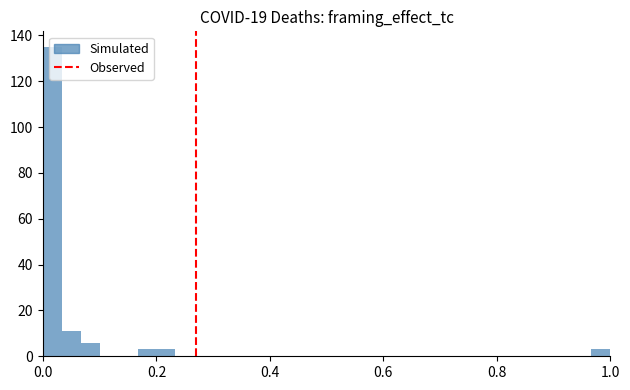

Around what value on the x-axis is the tallest bar? Give the approximate position of its centre, as read against the axis.

0.02